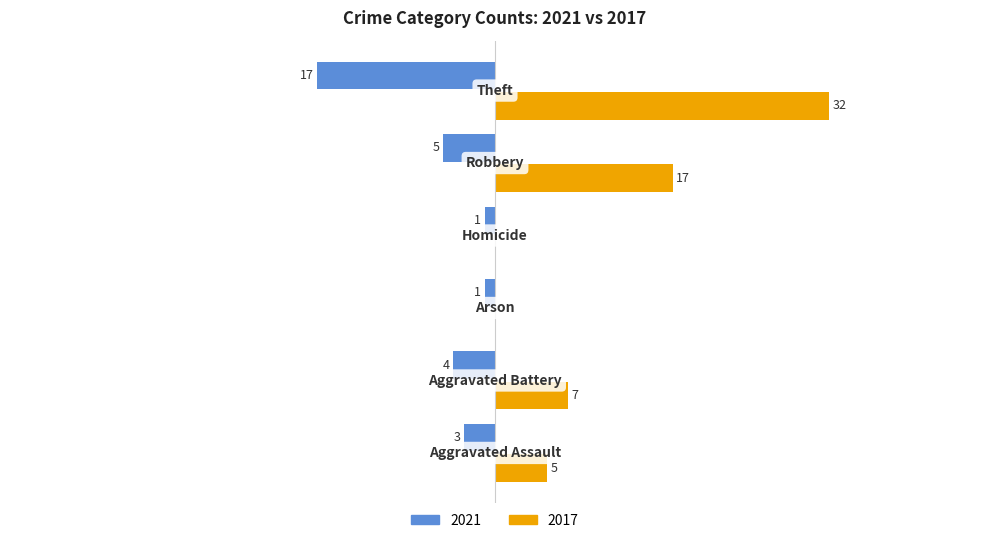

At which category is the sum across all series the highest?

Theft